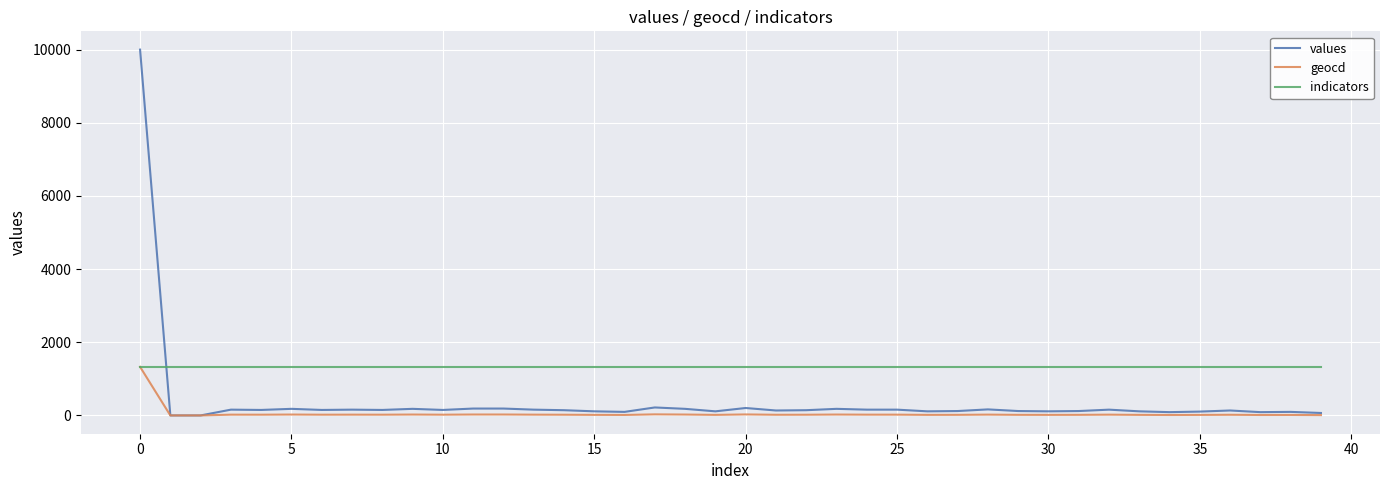

Which series ends up on top after the final intersection of indicators and values?

indicators